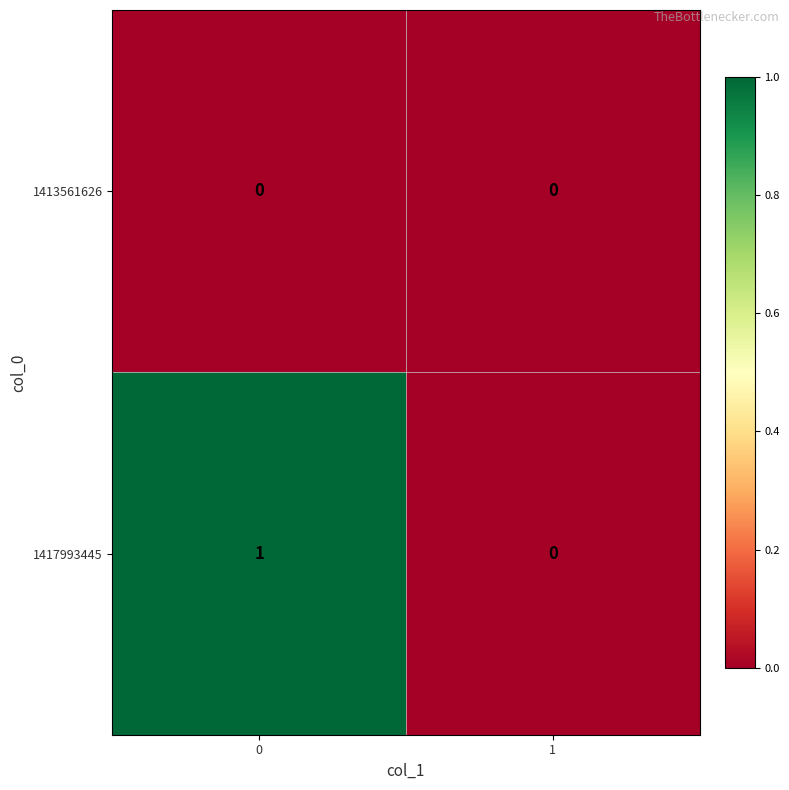

Between 0 and 1, which series saw the biggest shift?

1417993445